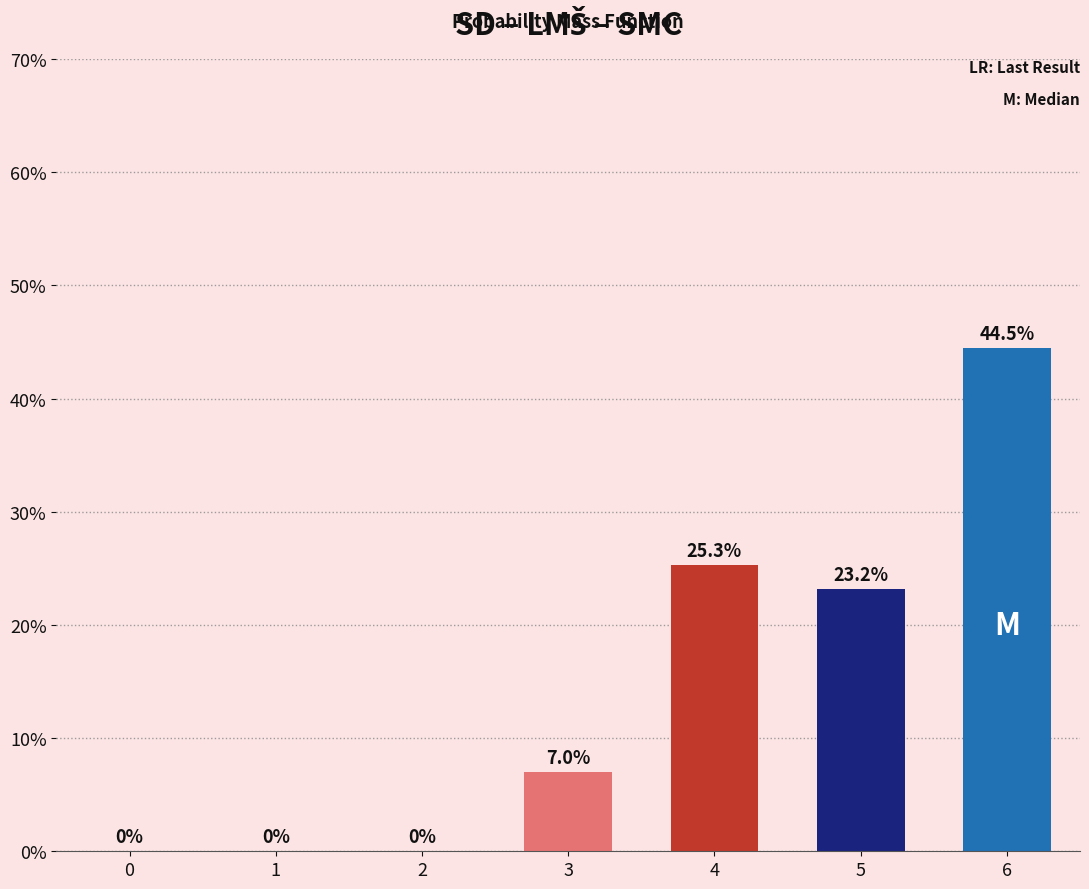

Reading right to left, extract all data points from this chart.

44.5	23.2	25.3	7.0	0.0	0.0	0.0